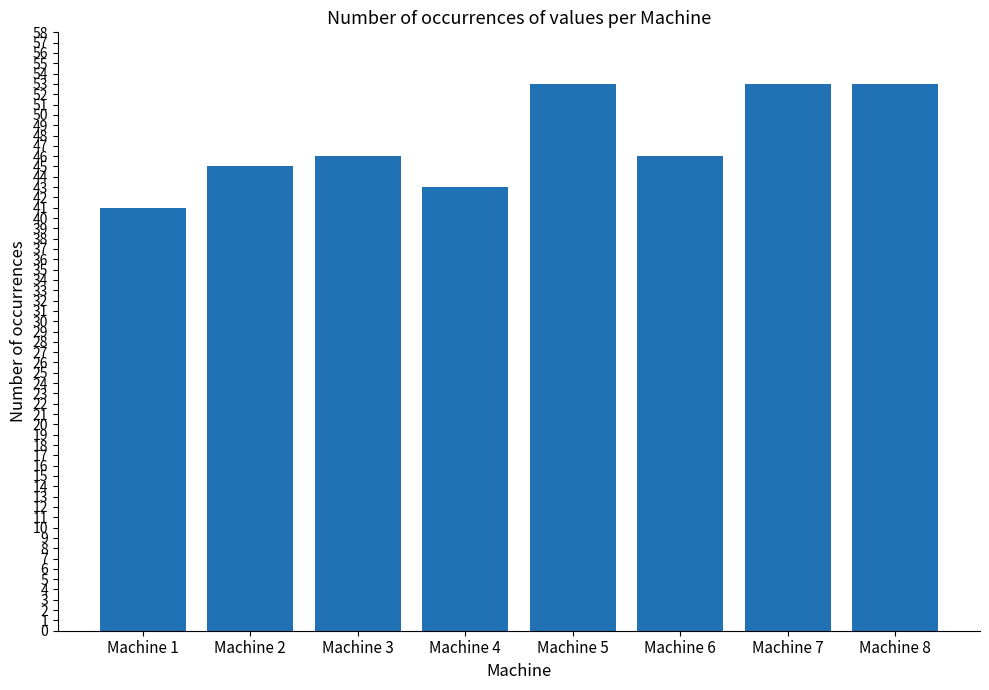

The value at Machine 4 is 15. True or false?

False